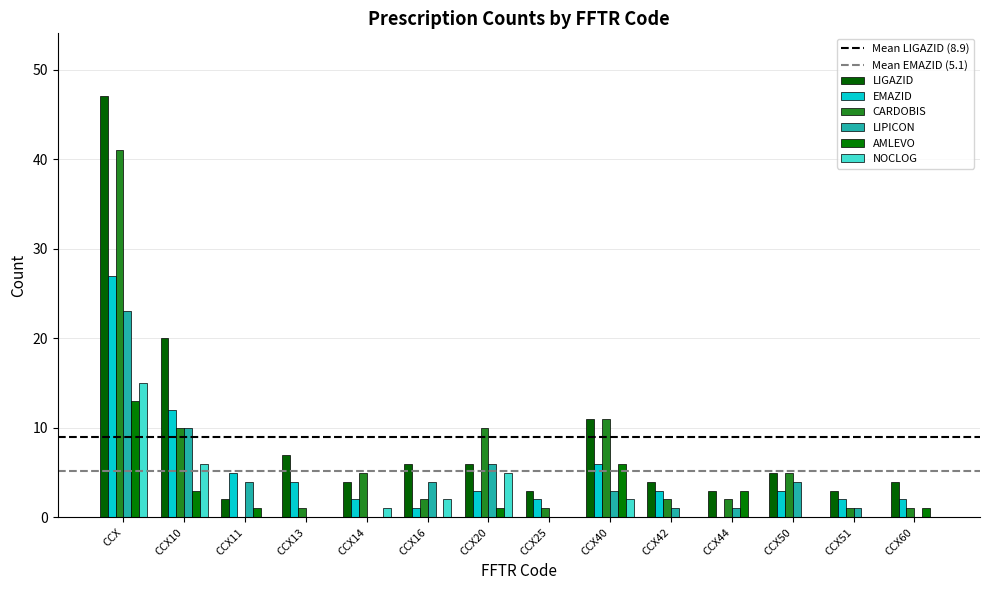

True or false: AMLEVO has a value of 0 at CCX16.

True